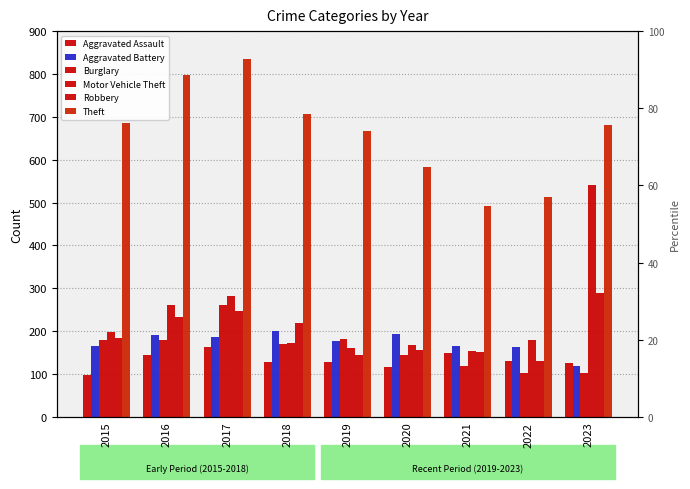

How many data points in Burglary are less than 169?

4